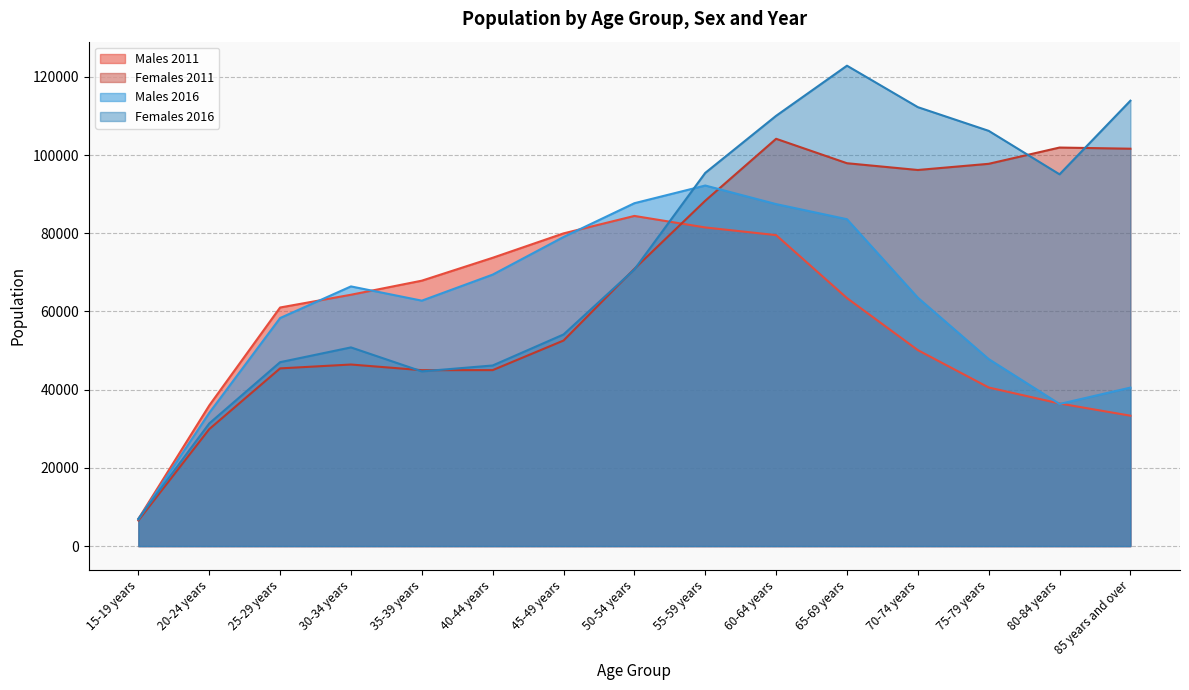

What is the average value of the Males 2016 series?

61065